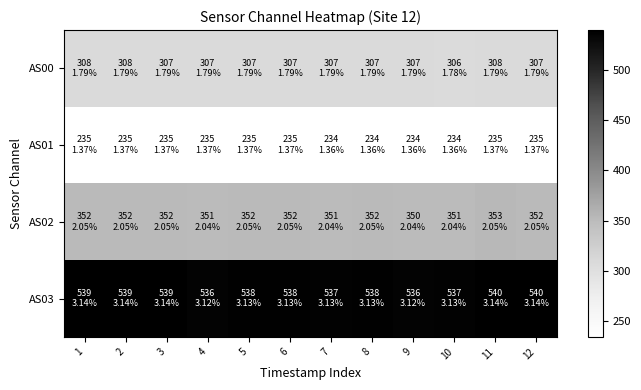

At which label does AS01 reach its minimum?

7